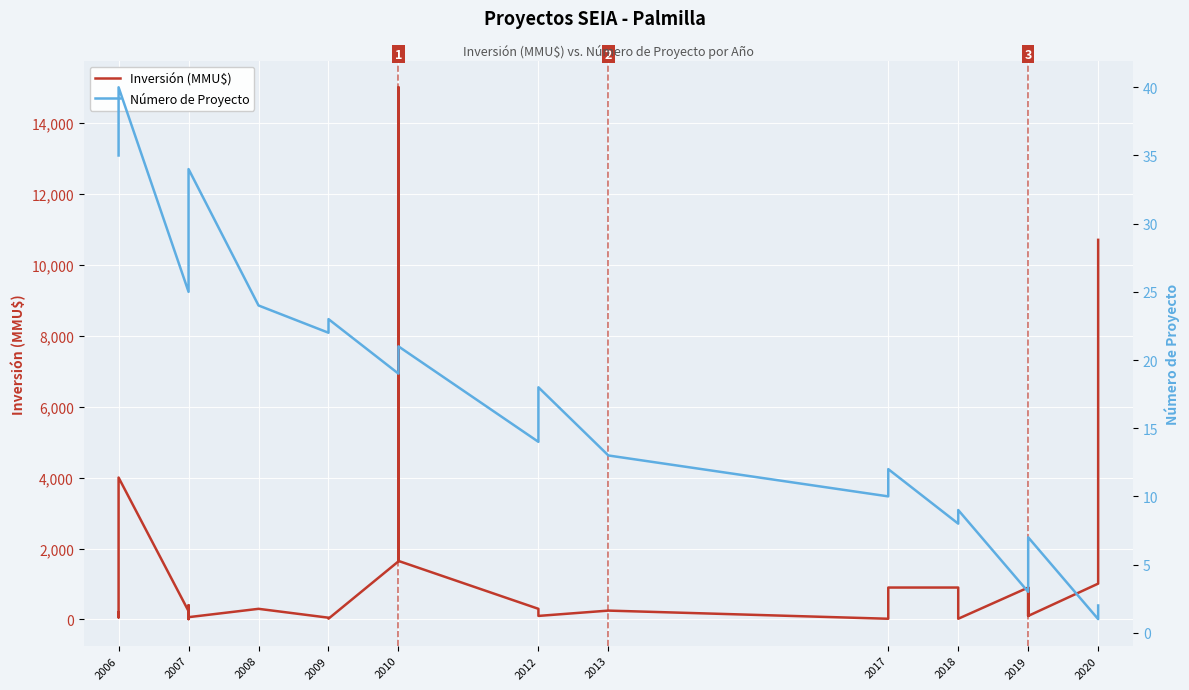

How many values in the Inversión (MMU$) series are below 234?

20